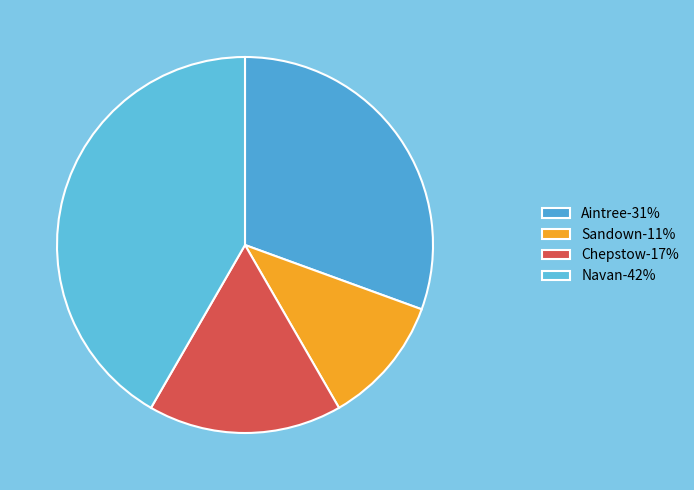

True or false: Sandown accounts for 11% of the total.

True